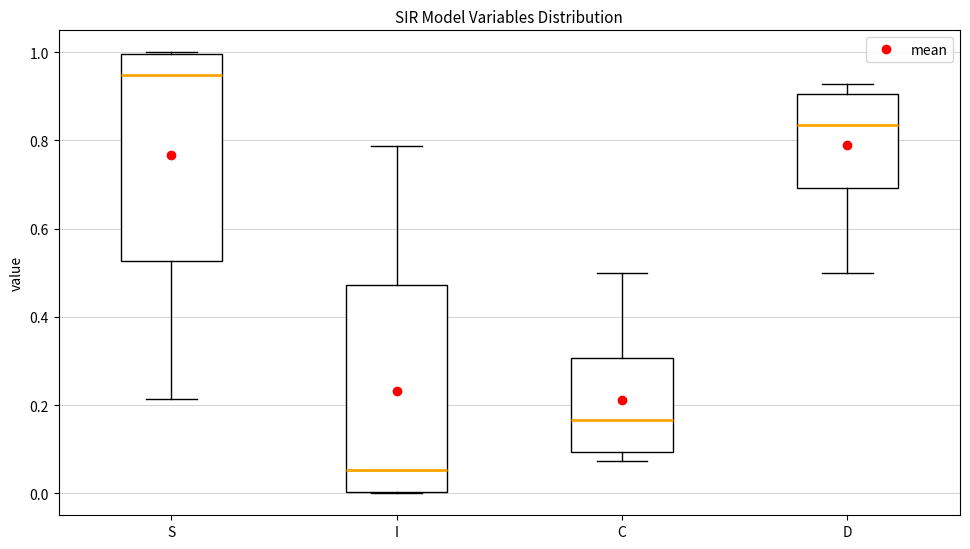

Which box has the highest median line?

S